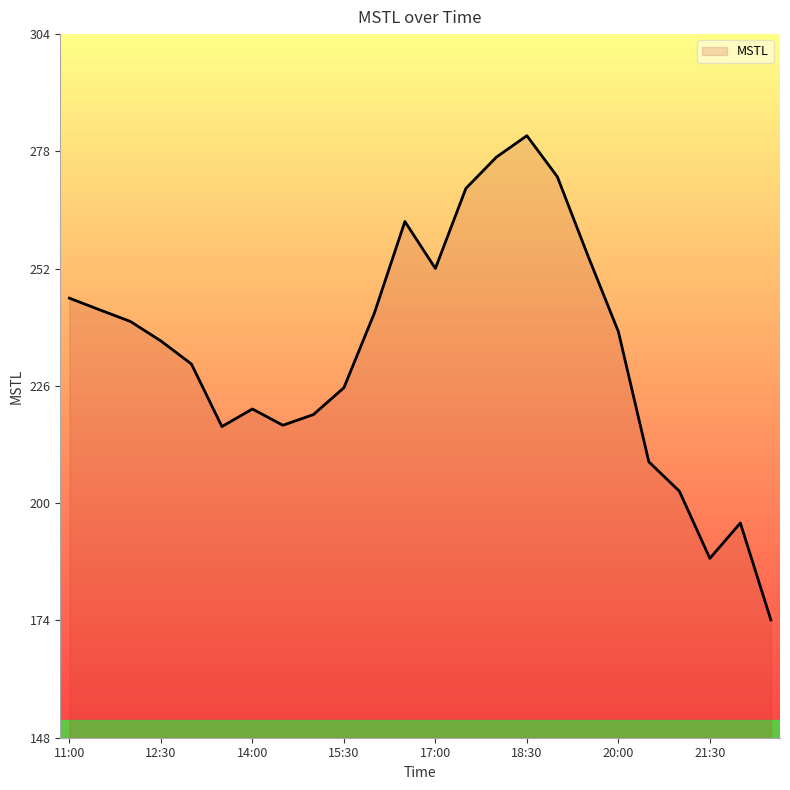

What is the minimum value shown in the chart?

174.0